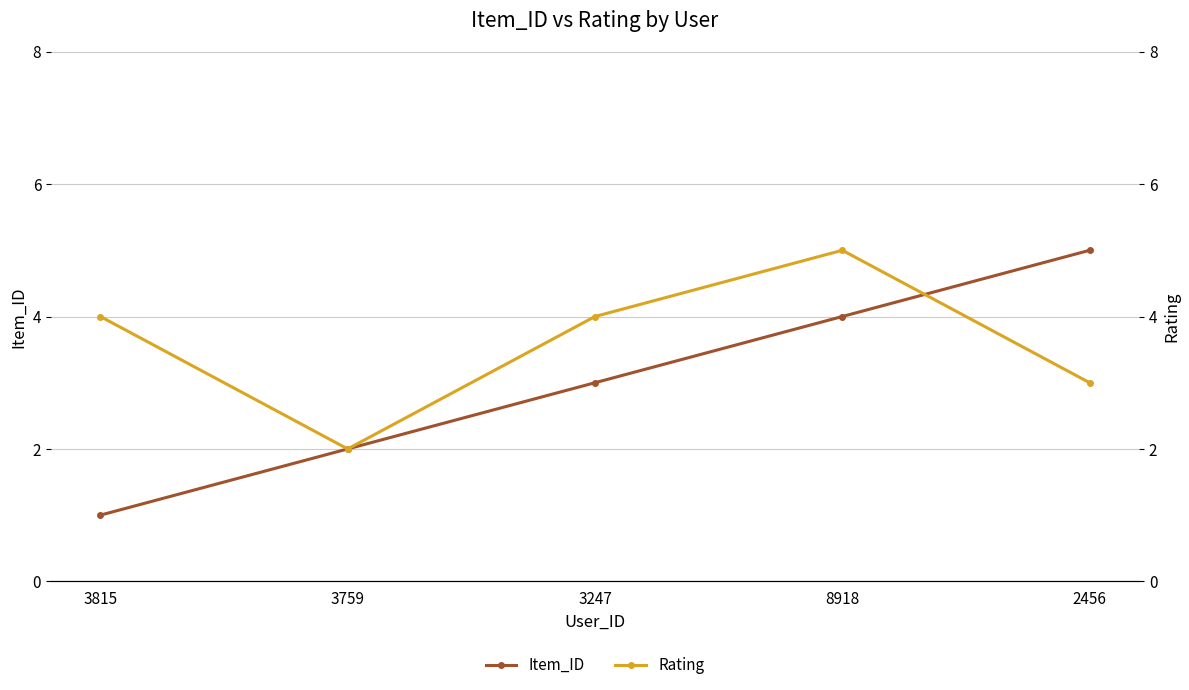

Reading right to left, extract all data points from this chart.

Item_ID: 2456=5	8918=4	3247=3	3759=2	3815=1
Rating: 2456=3	8918=5	3247=4	3759=2	3815=4